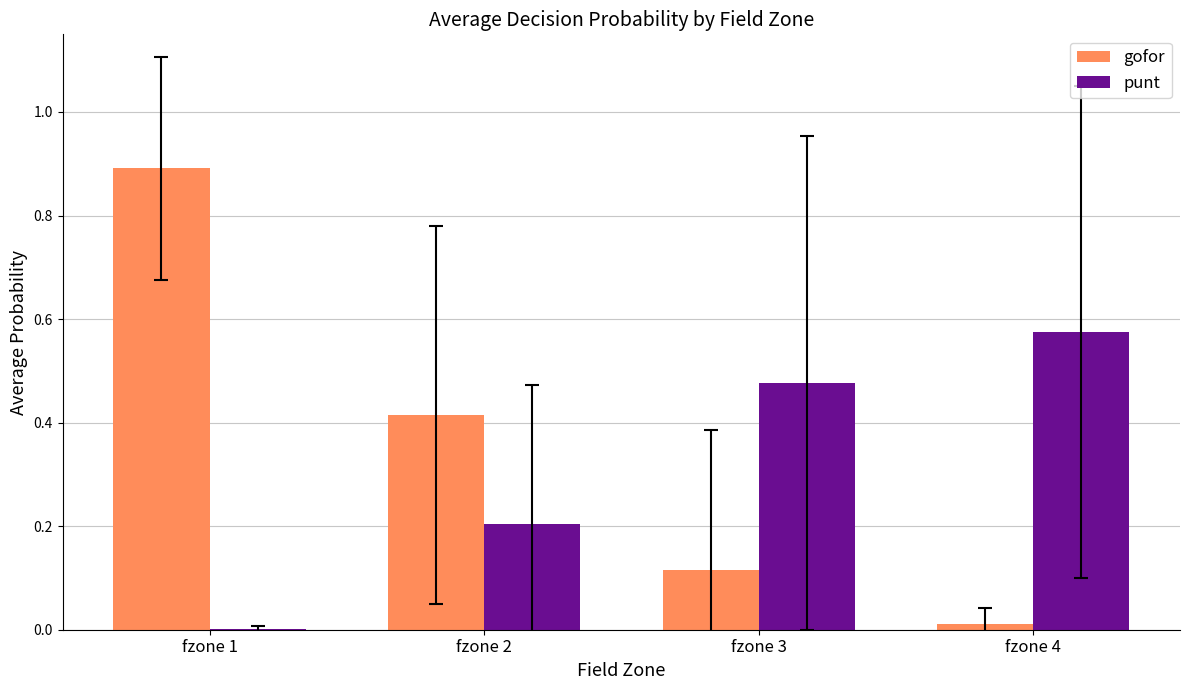

What value does the punt series have at fzone 2?

0.2